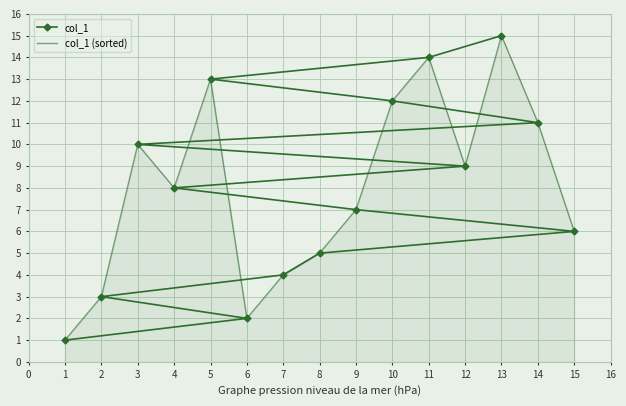

Is it true that col_1 equals 9 at 12?

True